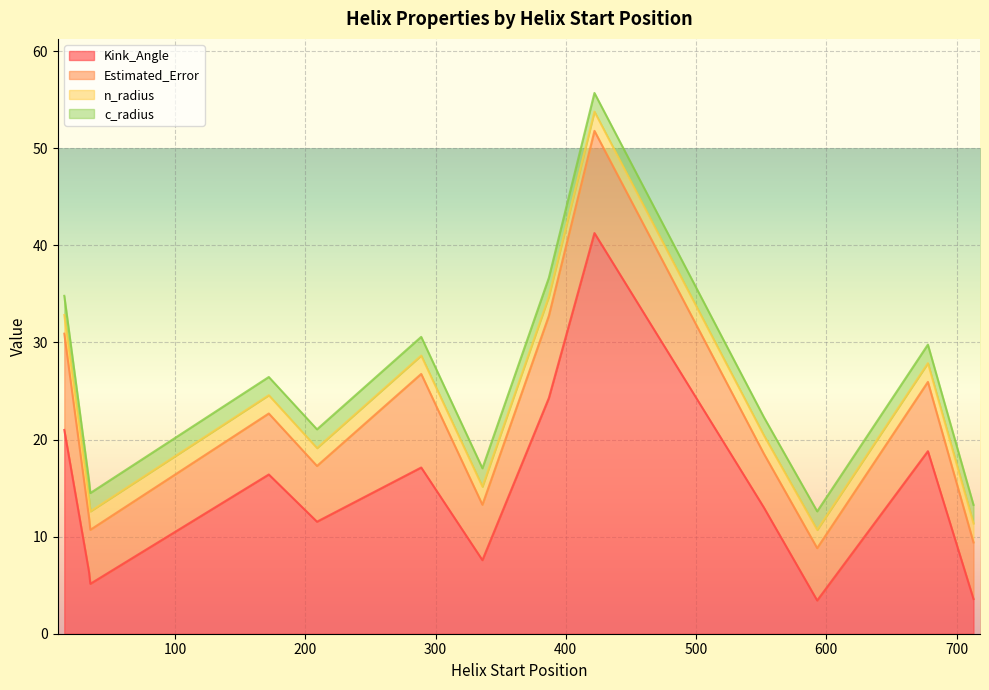

List the series in order of their peak value, highest first.

Kink_Angle, Estimated_Error, n_radius, c_radius